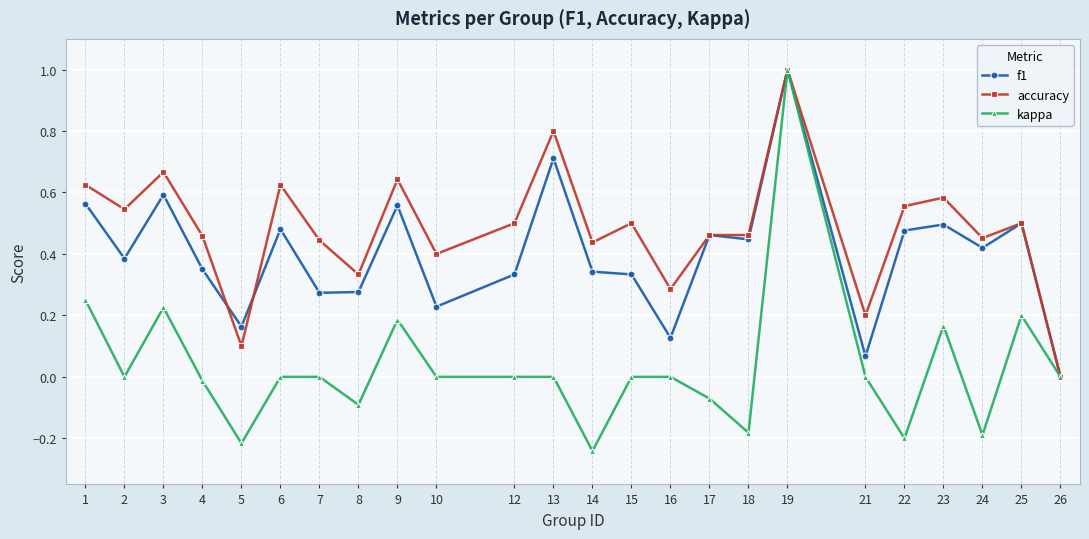

Which series changed the most between 22 and 26?

accuracy